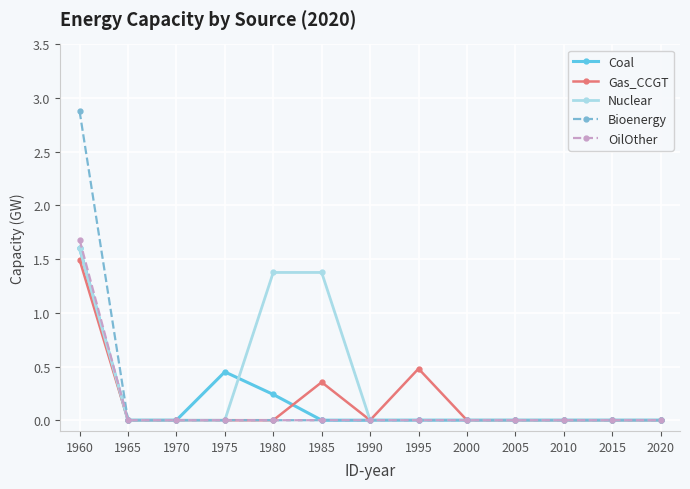

The Gas_CCGT series shows 0.0 at 1975. True or false?

True